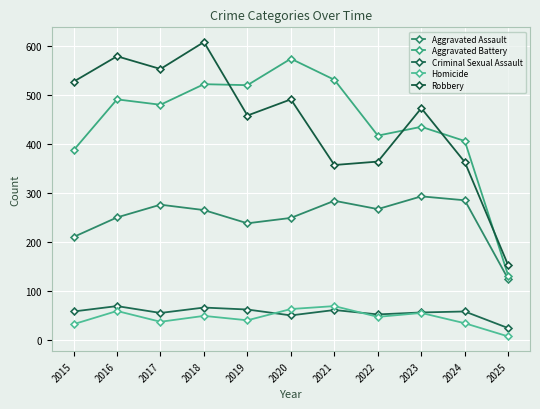

At which category does Robbery reach its first local peak?

2016